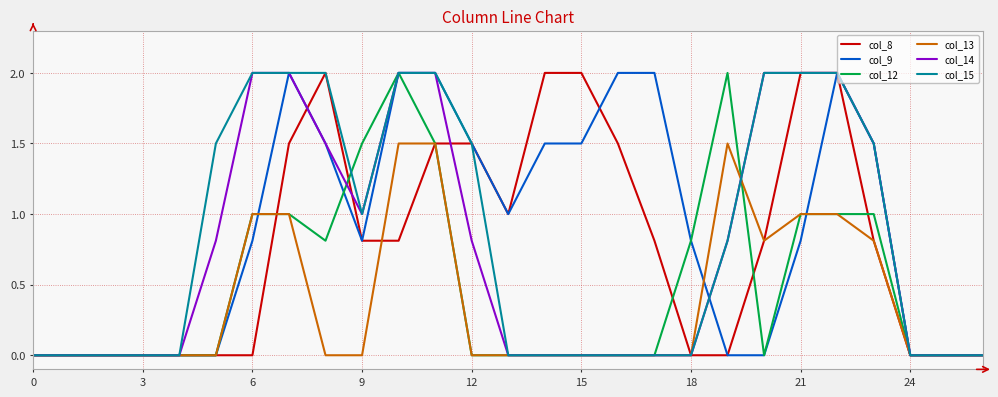

Count the col_14 values in the range 0 to 2.

27